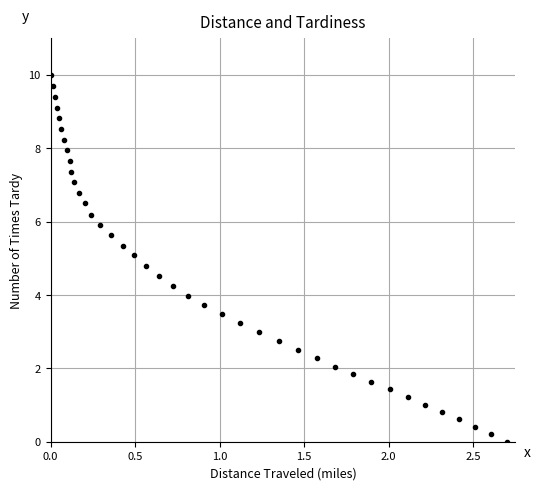

What is the range of Y values (max minus min)?

10.0